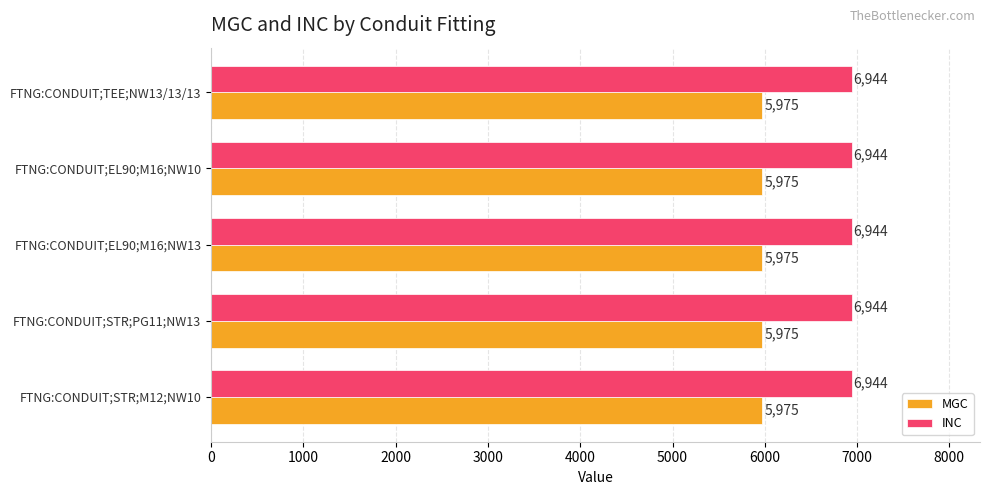

What is the sum of all MGC values?

29875